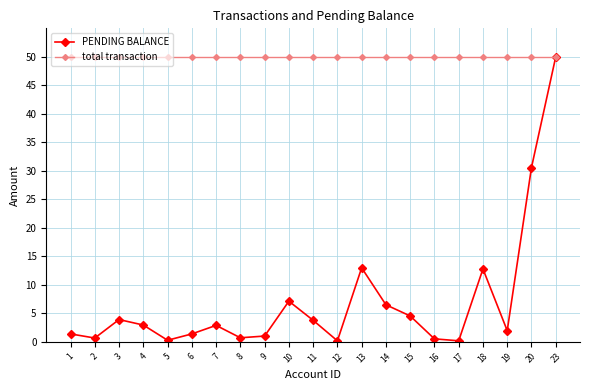

How many interior local peaks does the PENDING BALANCE series have?

5